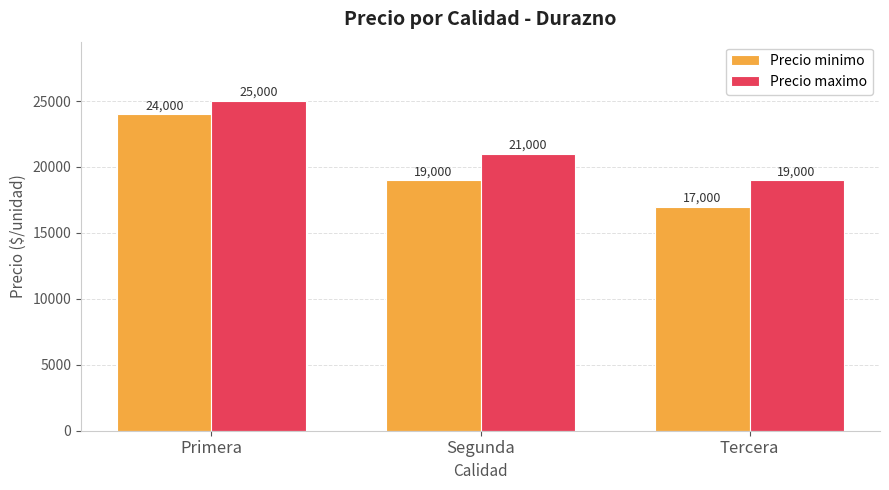

Reading left to right, what are all the values shown in this chart?

Precio minimo: 24000	19000	17000
Precio maximo: 25000	21000	19000